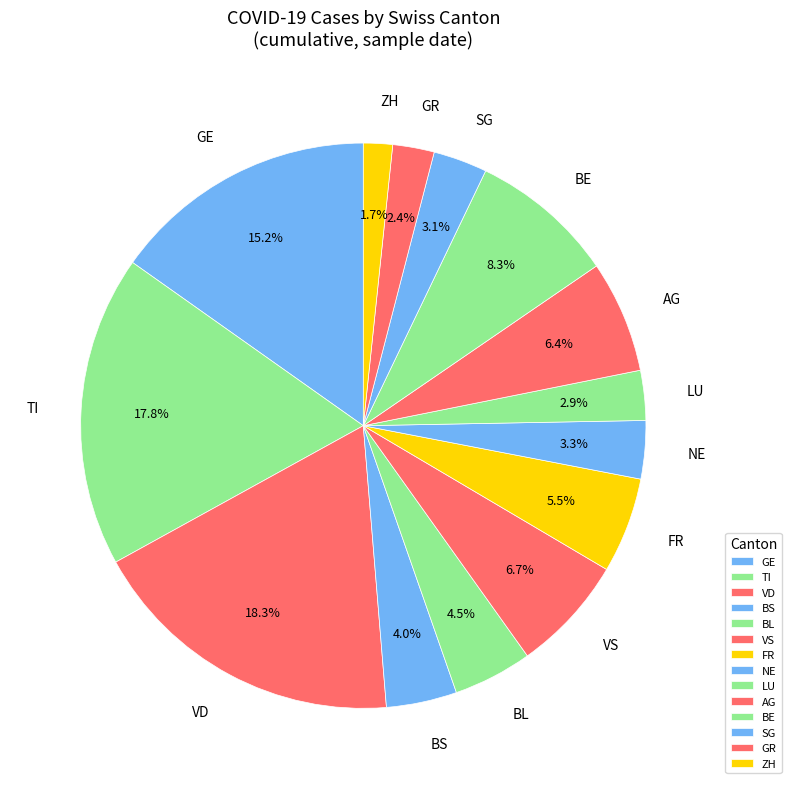

Is there a majority slice in this chart?

No